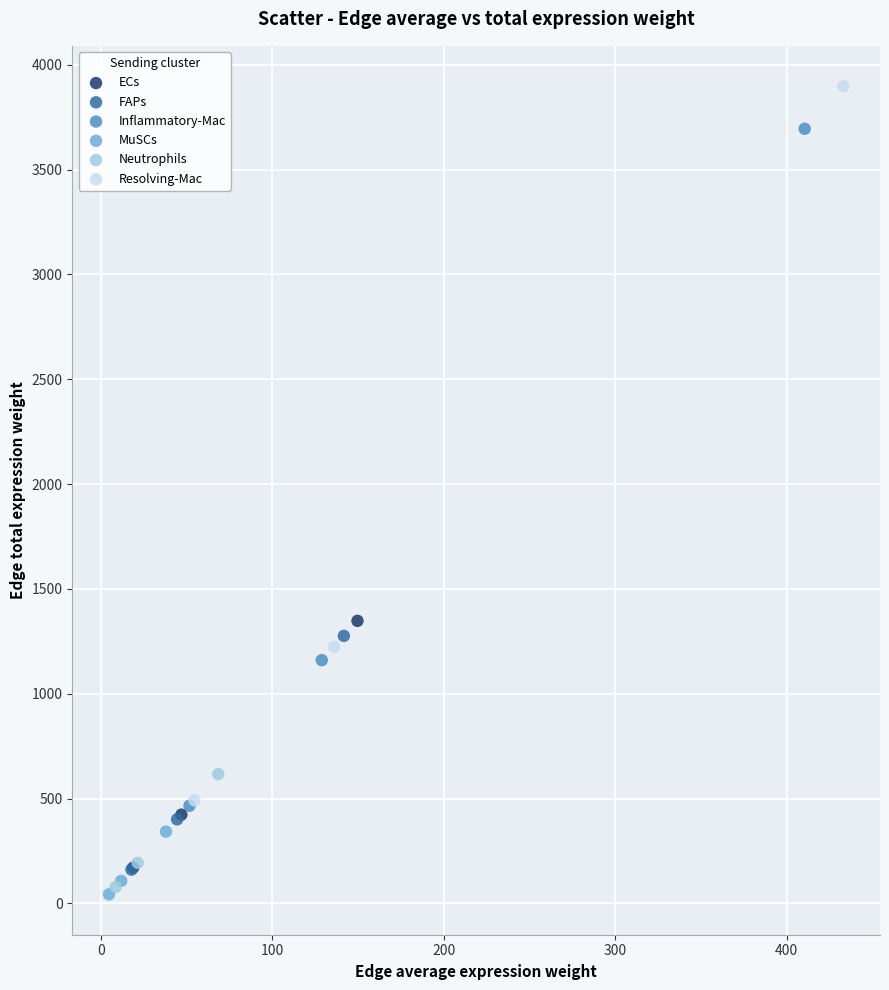

Which series reaches the minimum Y coordinate?

MuSCs